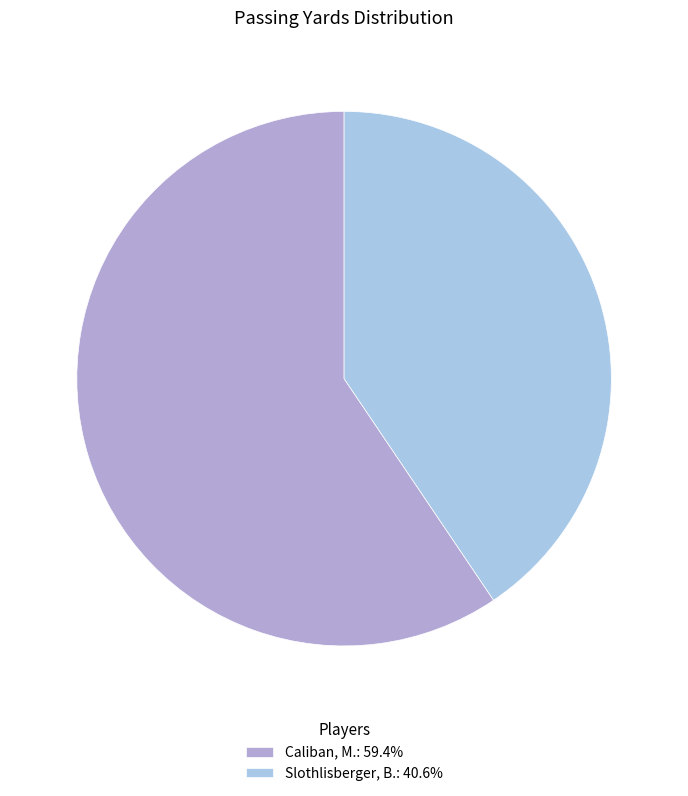

Do Slothlisberger, B. and Caliban, M. together represent more than half of the pie?

Yes